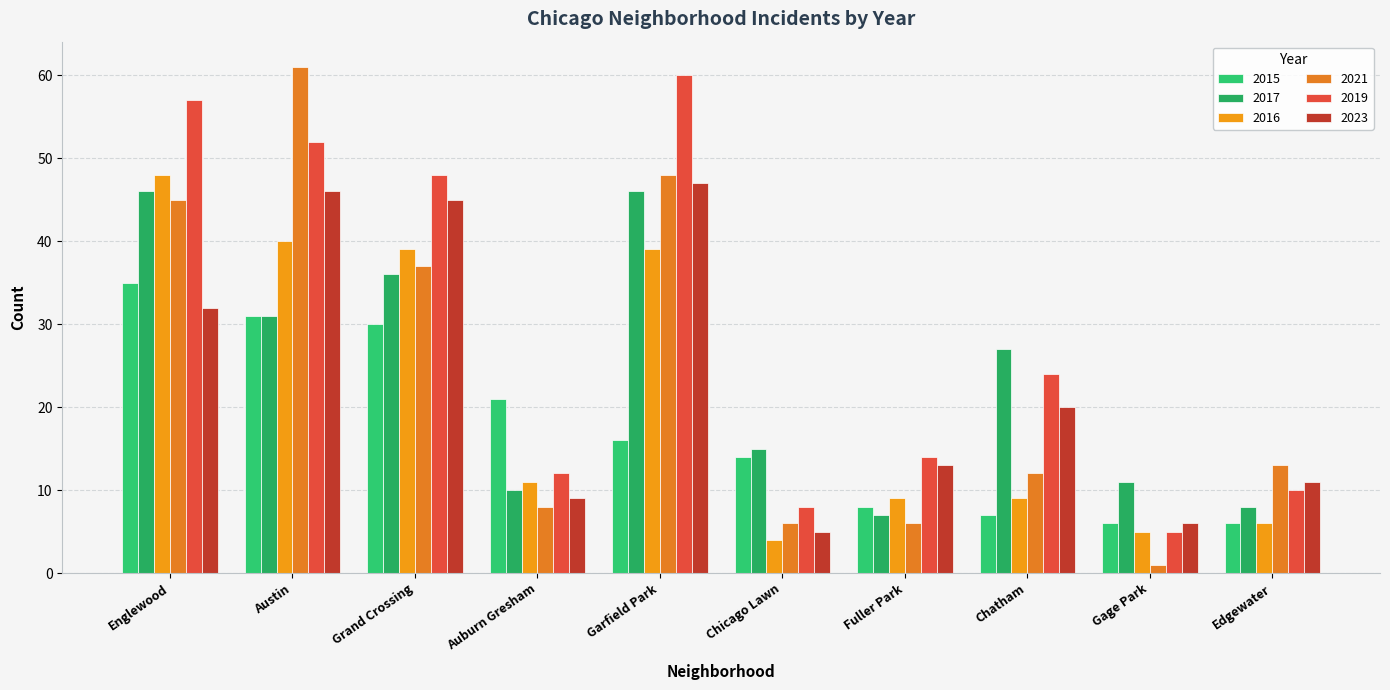

What is the sum of the 2015 values at Edgewater and Fuller Park?

14